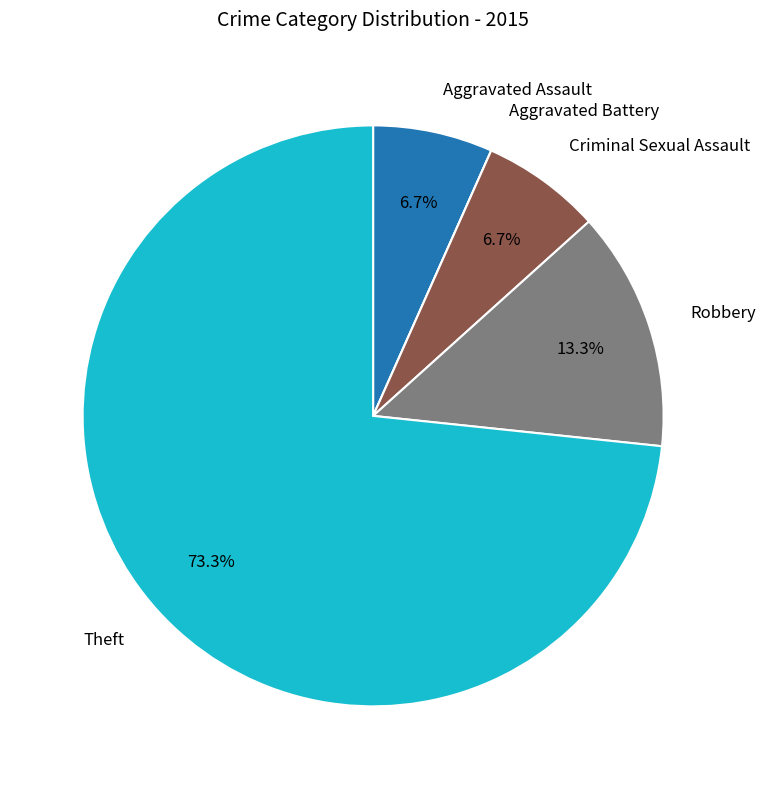

To the nearest percent, what is the average slice percentage?

20%